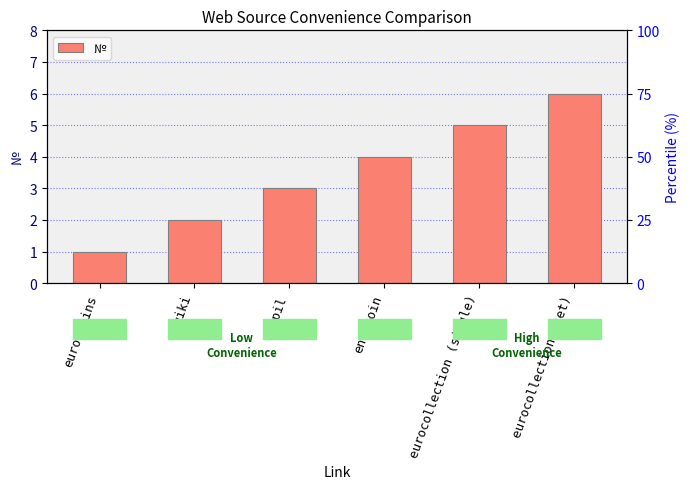

What is the greatest value displayed?

6